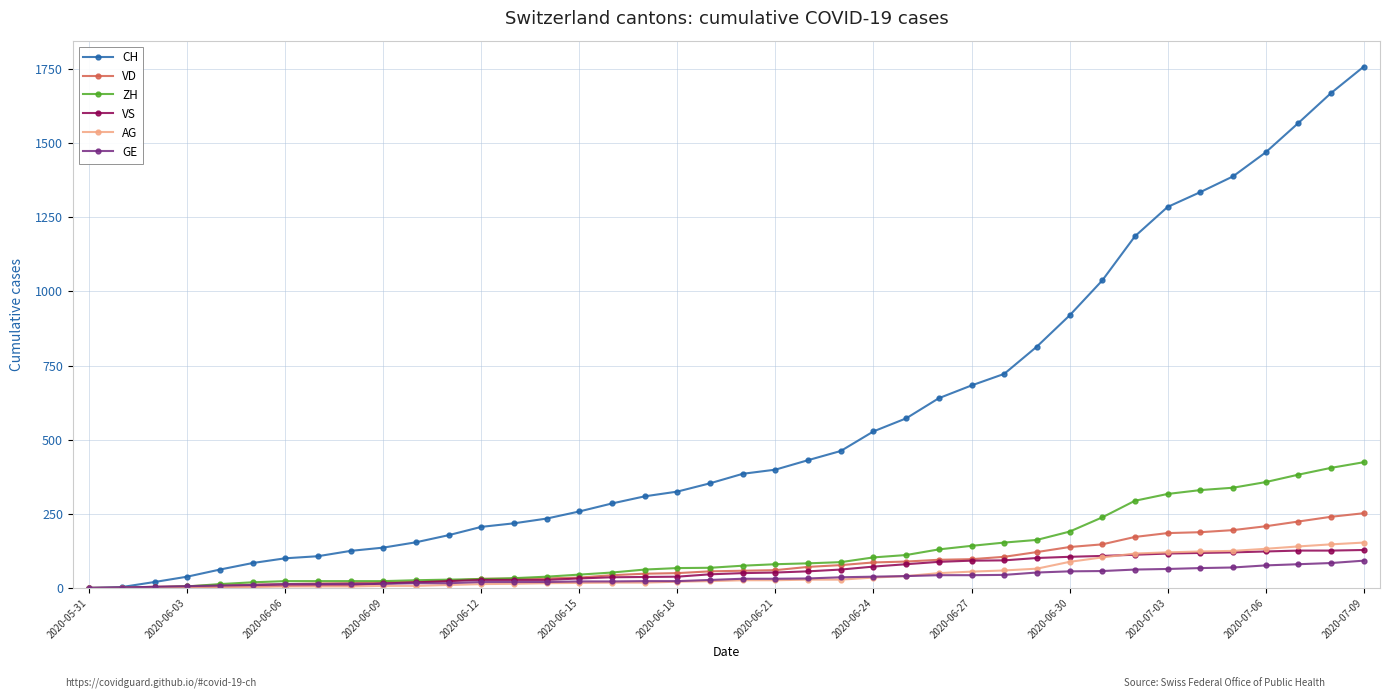

What is the highest value of the AG series?

153